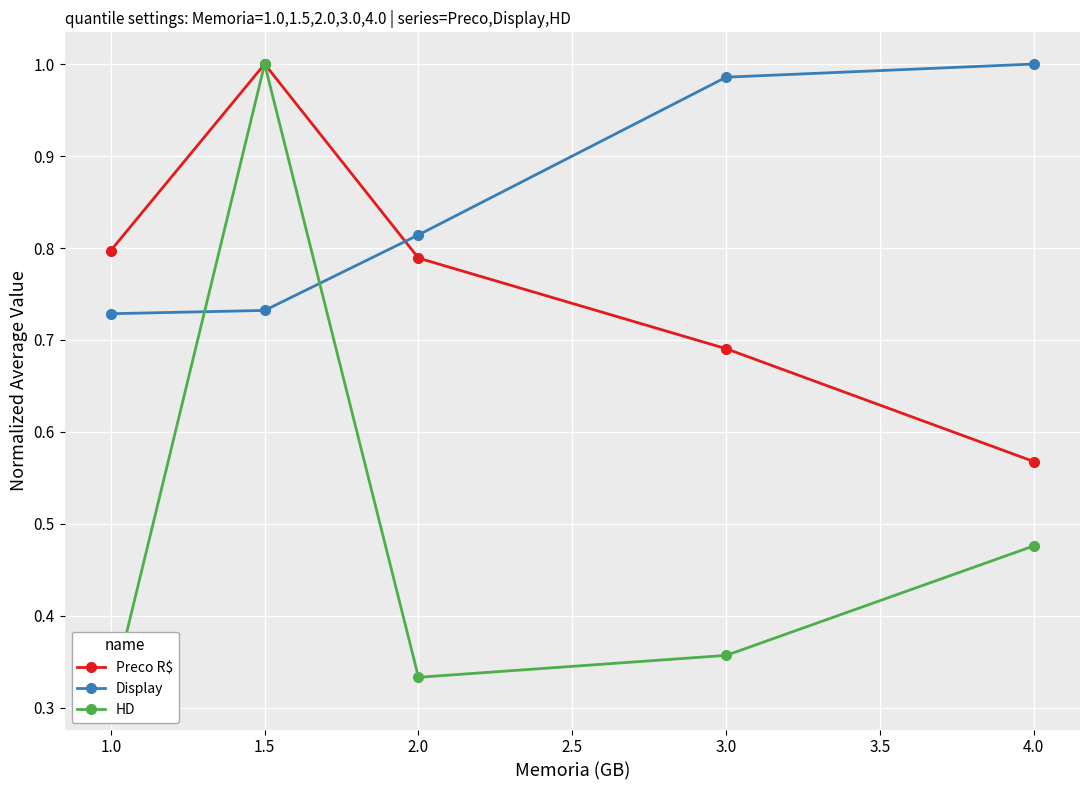

At which label does Preco R$ reach its peak?

1.5